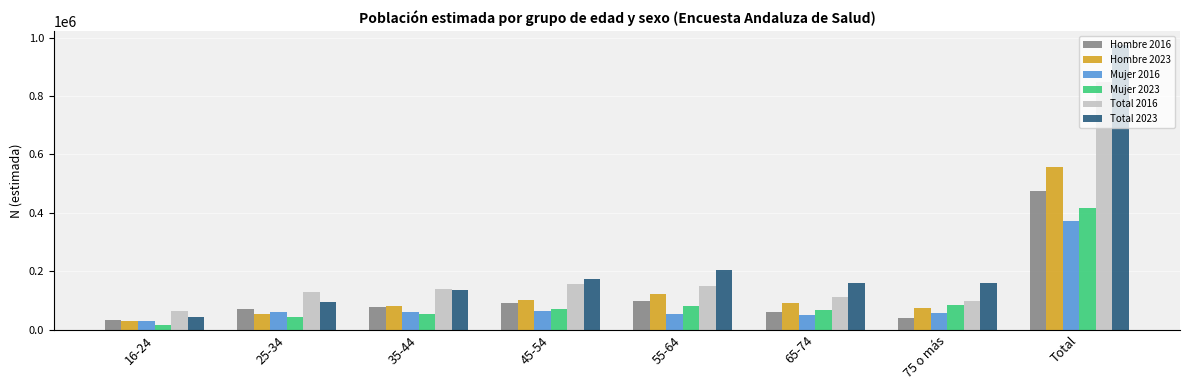

What is the average value of the Mujer 2023 series?

104279